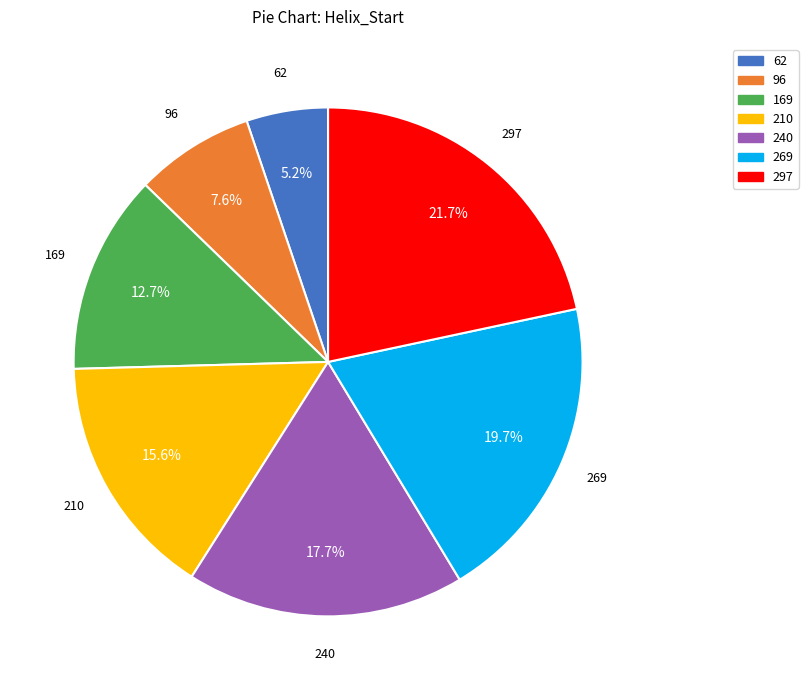

Count the number of slices in the pie.

7